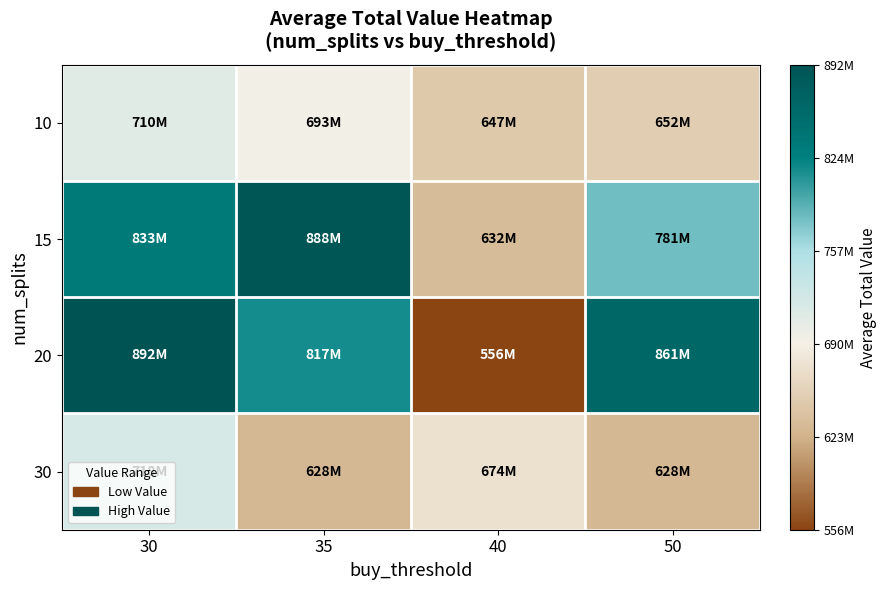

Count the number of data series in this chart.

4